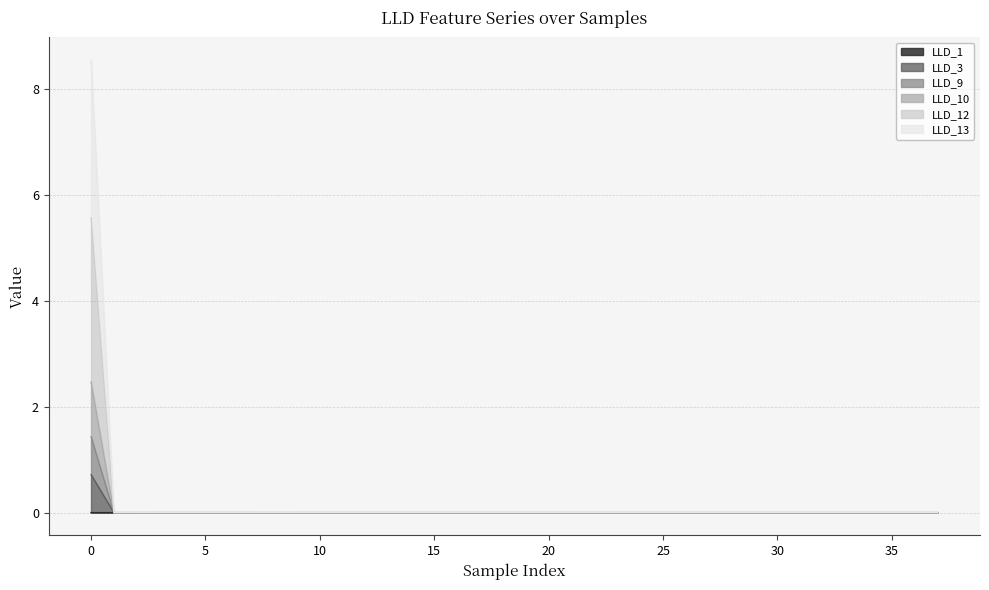

True or false: LLD_12 and LLD_10 intersect in this chart.

False